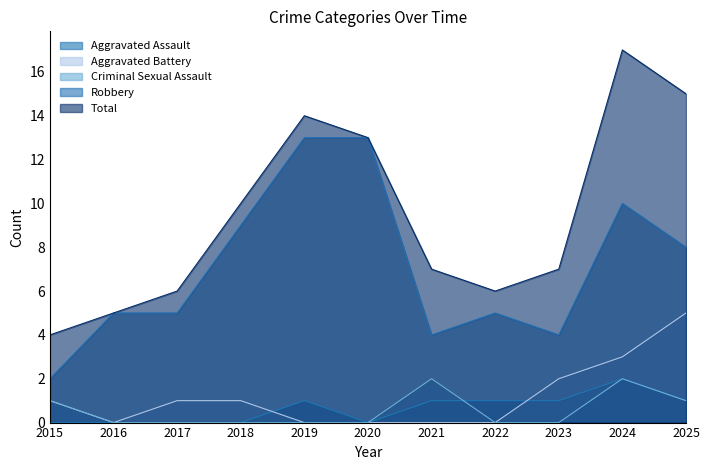

At which category does the chart reach its minimum across all series?

2015